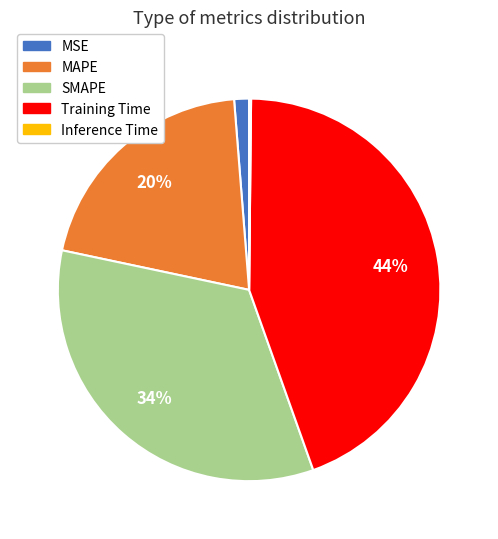

To the nearest percent, what percentage of the pie is Training Time?

44%